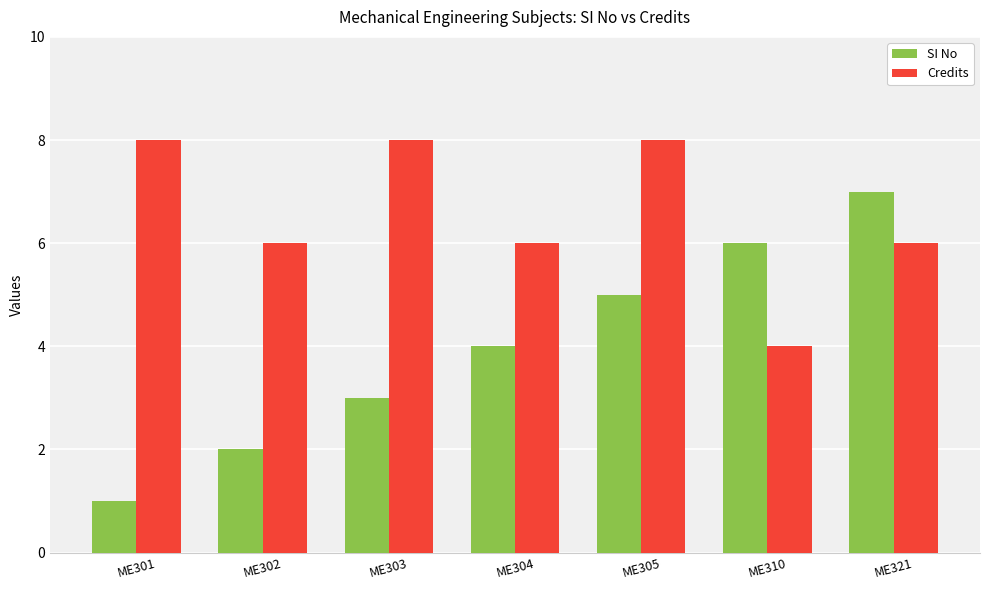

How many groups of bars are there?

7